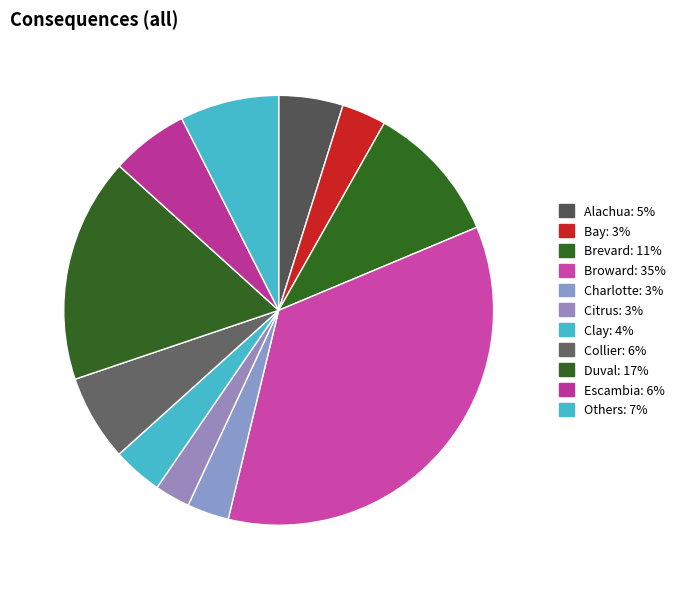

Count the number of slices in the pie.

11